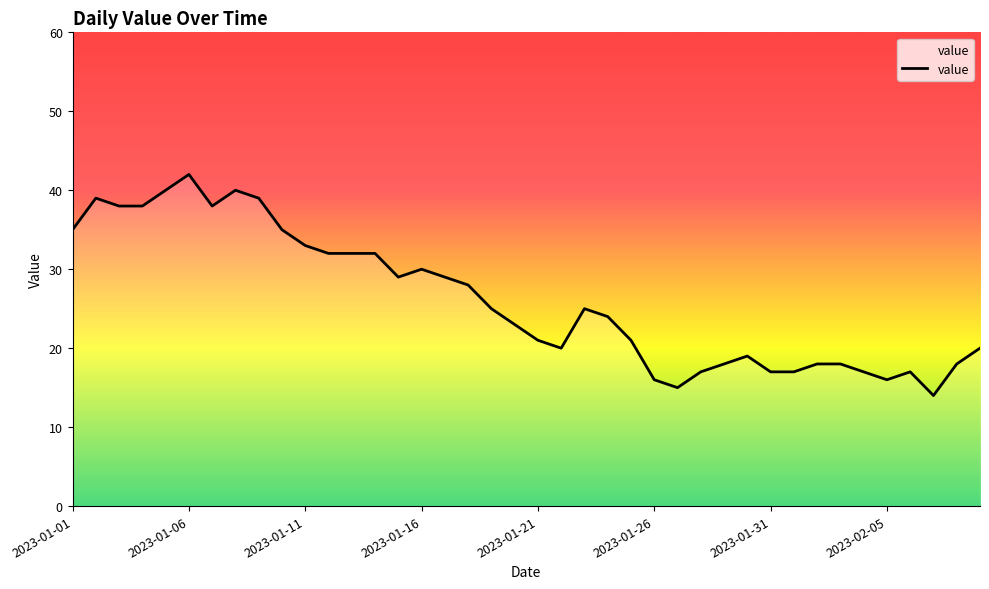

What is the difference between the maximum and minimum values?

28